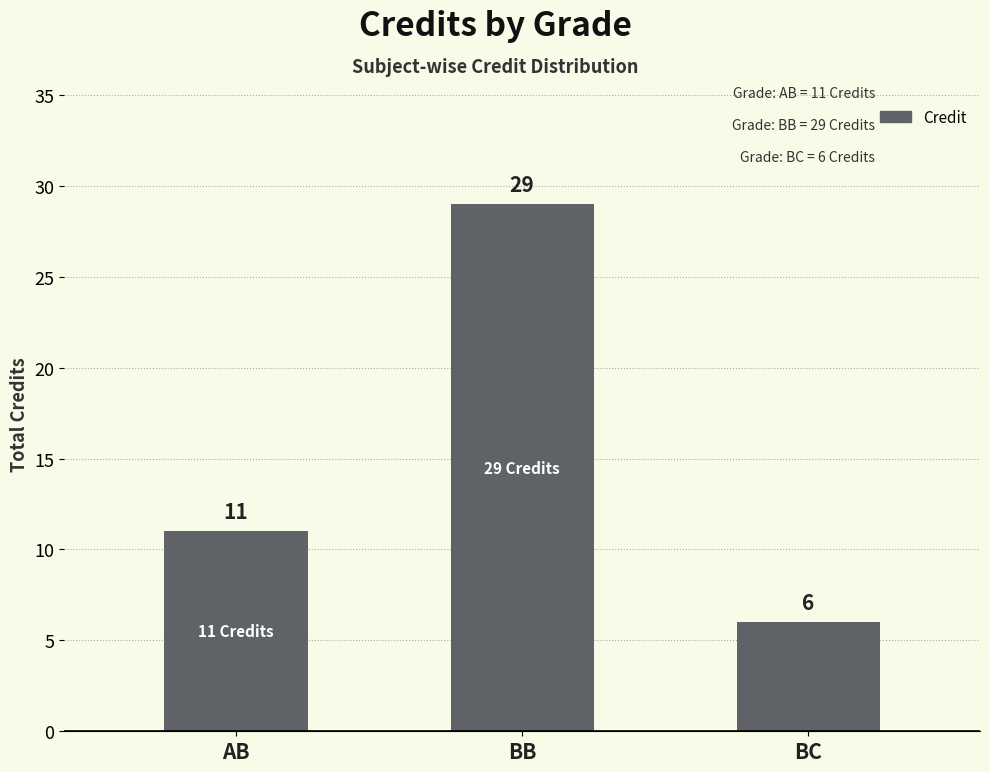

Reading left to right, transcribe all the data shown in this chart.

AB=11	BB=29	BC=6